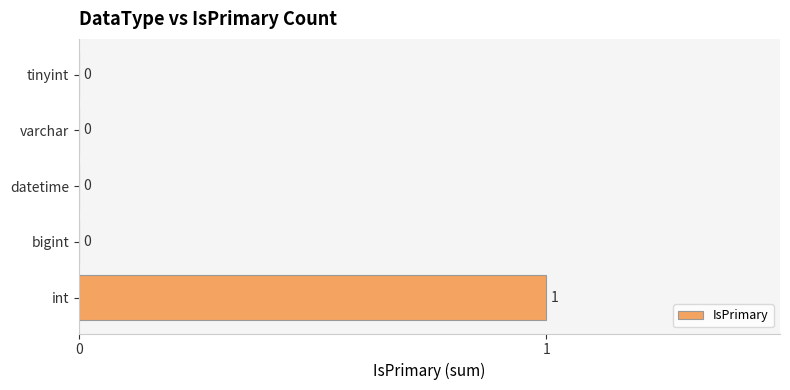

Which label corresponds to the largest value in the chart?

int